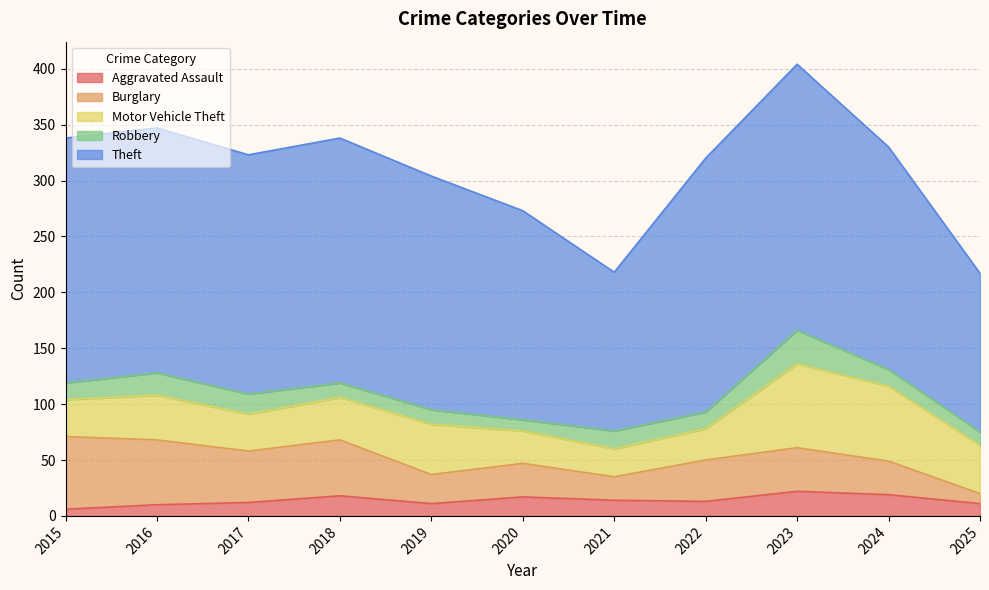

At which label is Robbery closest to 20?

2016